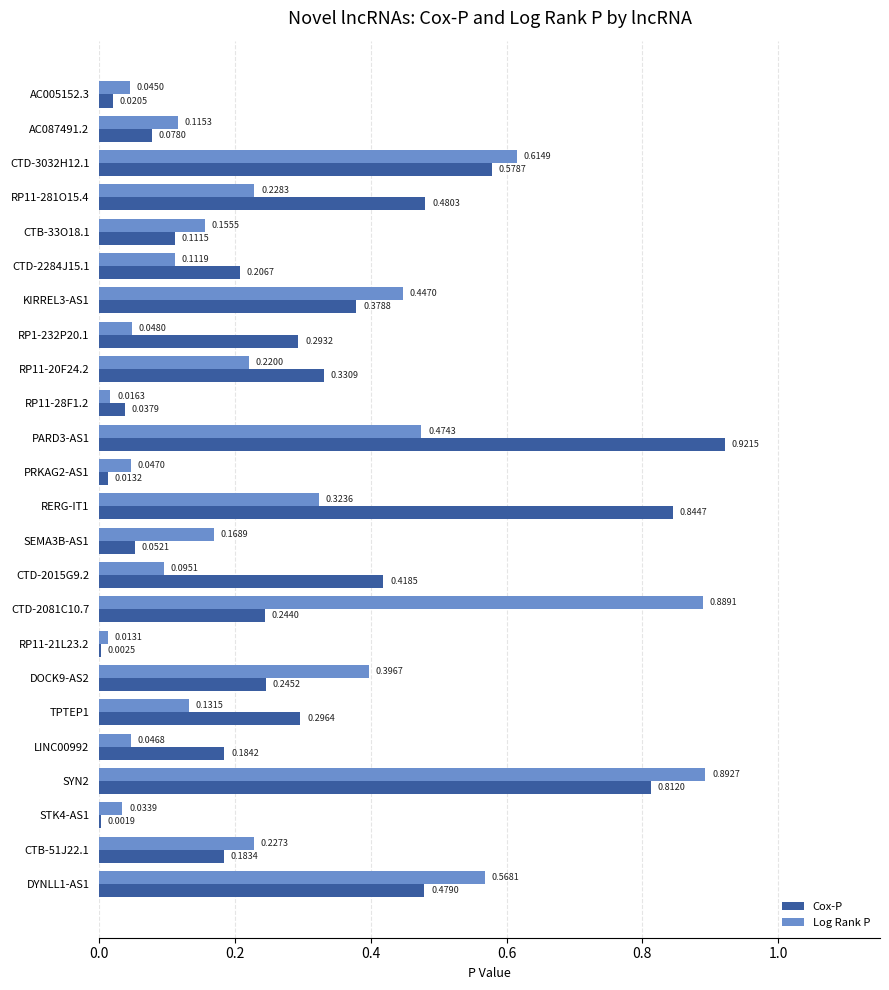

Which series changed the most between RP11-20F24.2 and DYNLL1-AS1?

Log Rank P